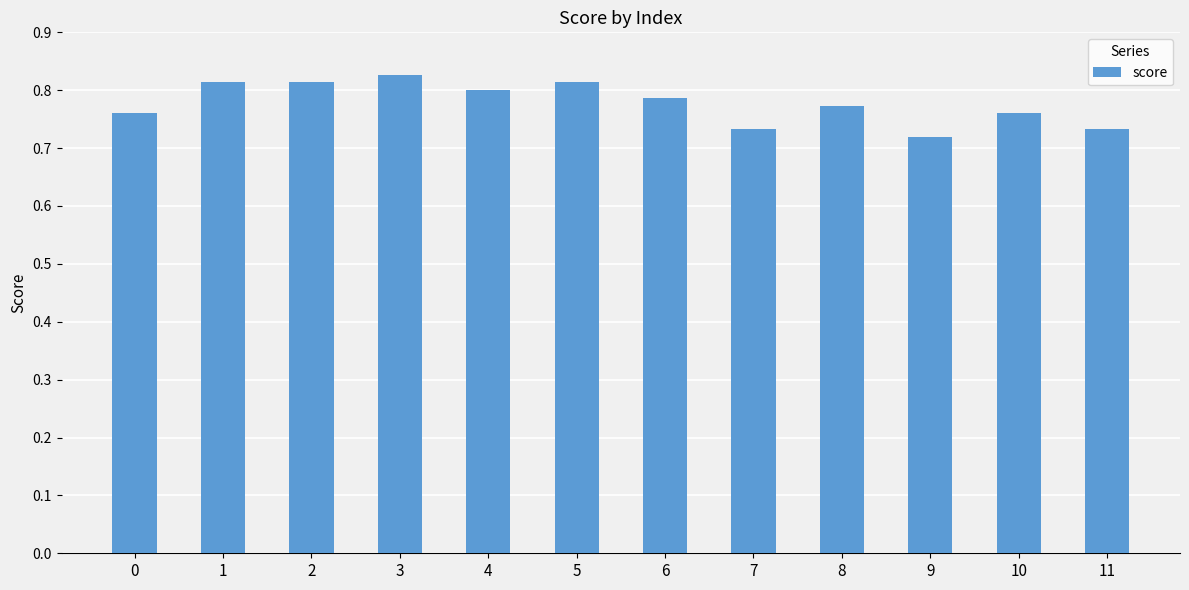

What is the sum of all values?

9.3